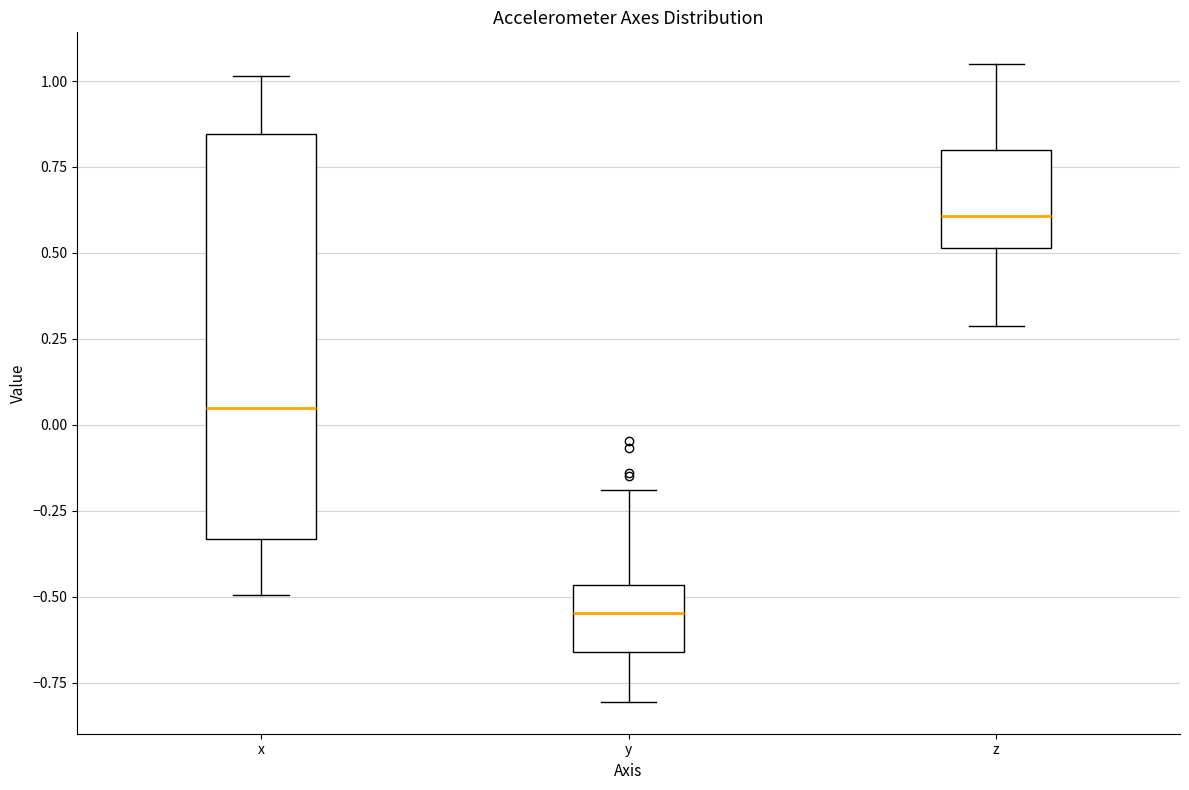

Where does the median line of the box for y sit on the y-axis? The values are not printed on the chart, so give them approximately, as read against the axis.

-0.55